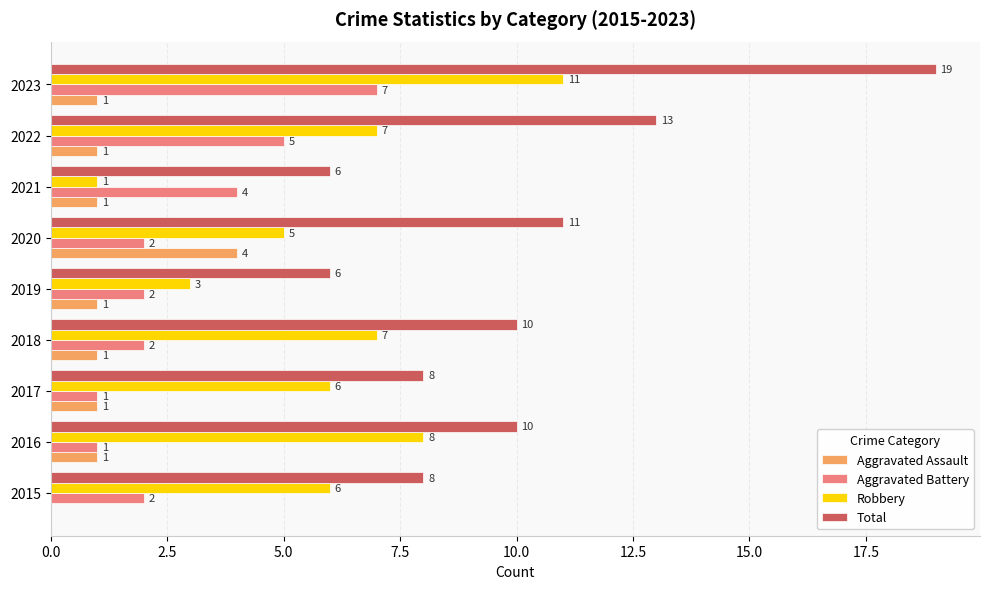

At which category is the sum across all series the highest?

2023